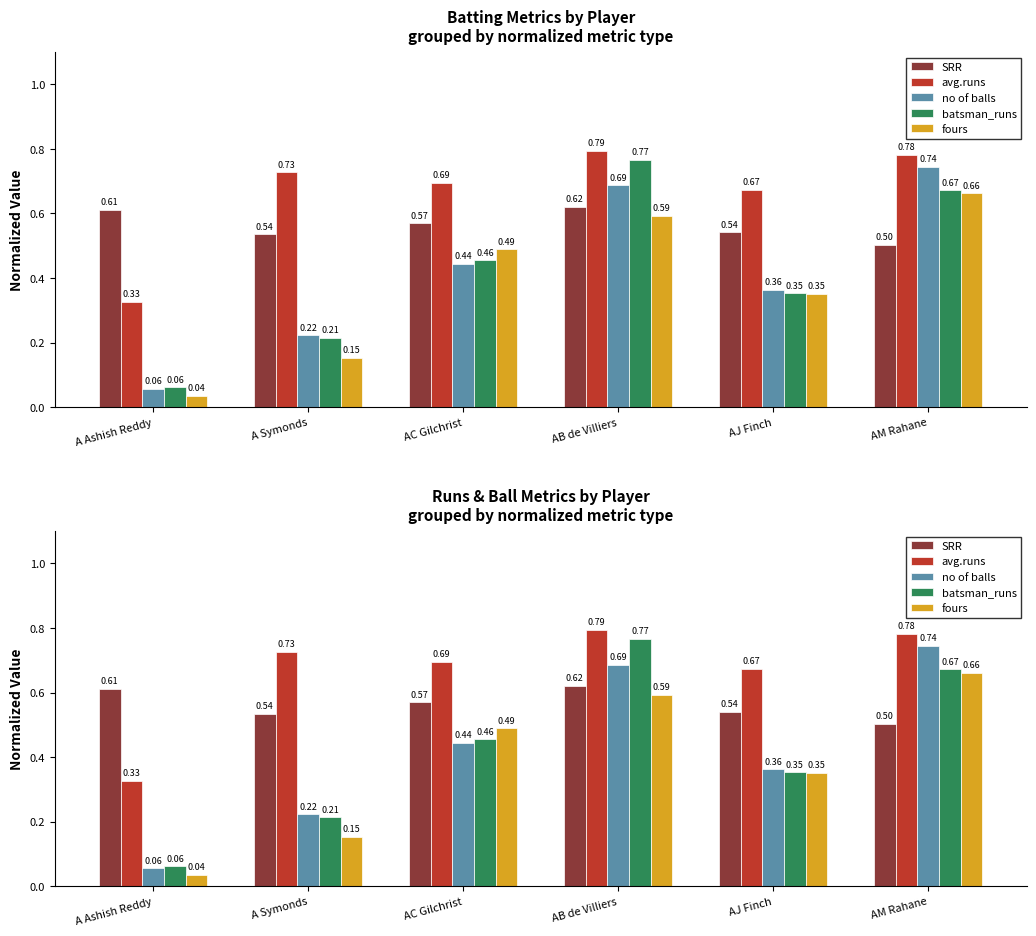

True or false: avg.runs has a value of 0.8 at AM Rahane.

True